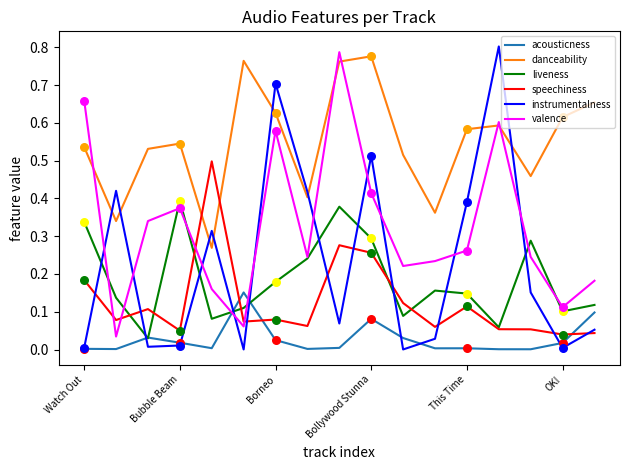

Which series has the widest spread of values?

instrumentalness